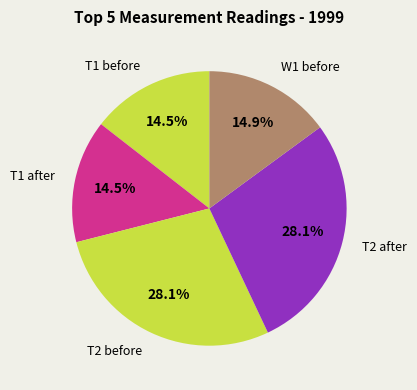

To the nearest percent, what portion does W1 before represent?

15%